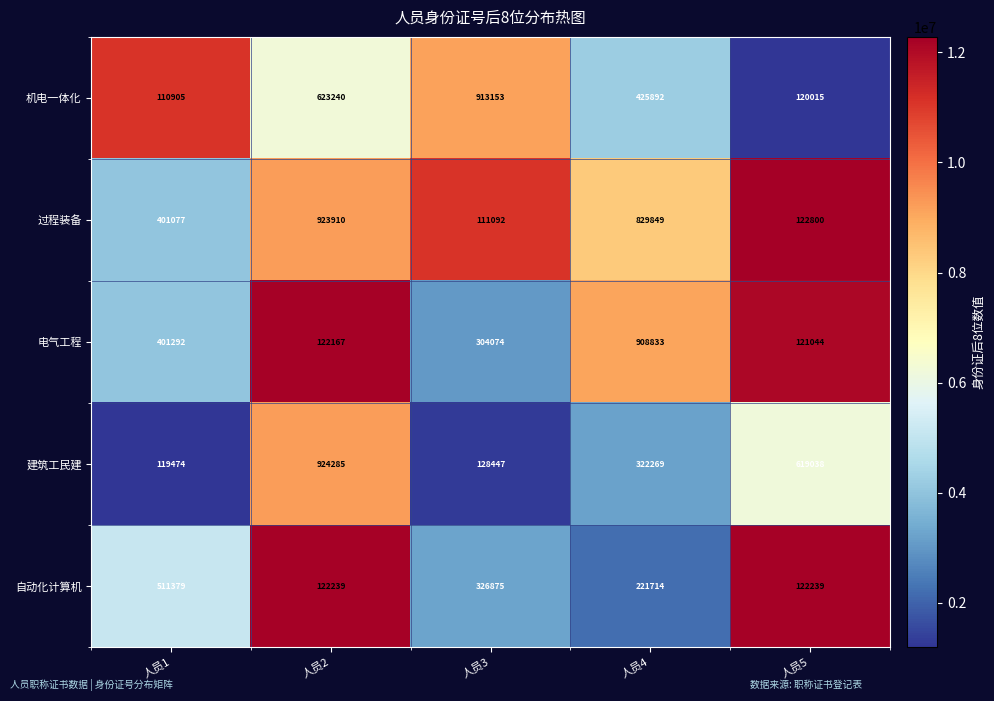

The value of 建筑工民建 at 人员1 is 204271. True or false?

False